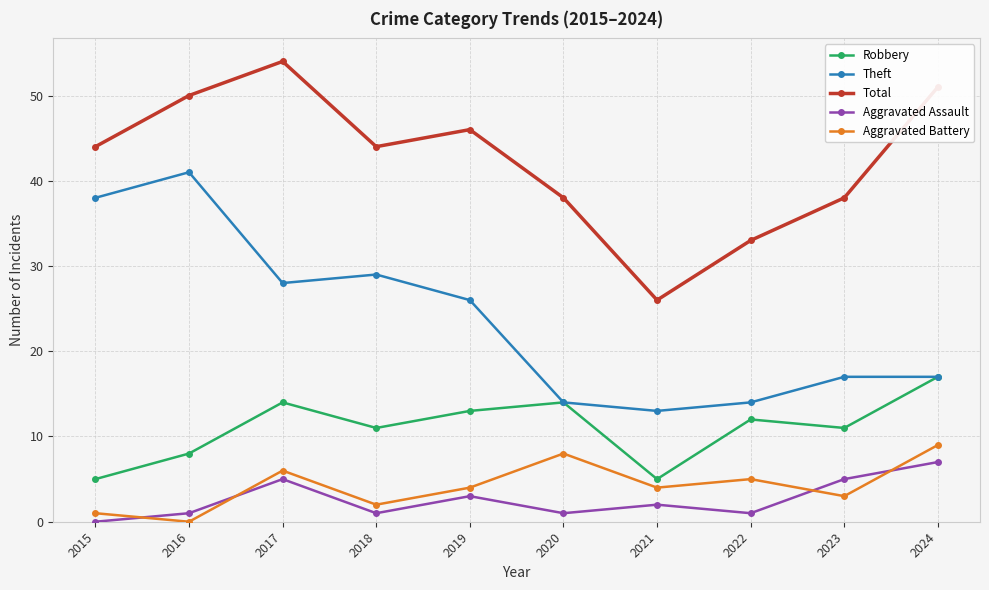

At which category is the sum across all series the highest?

2017